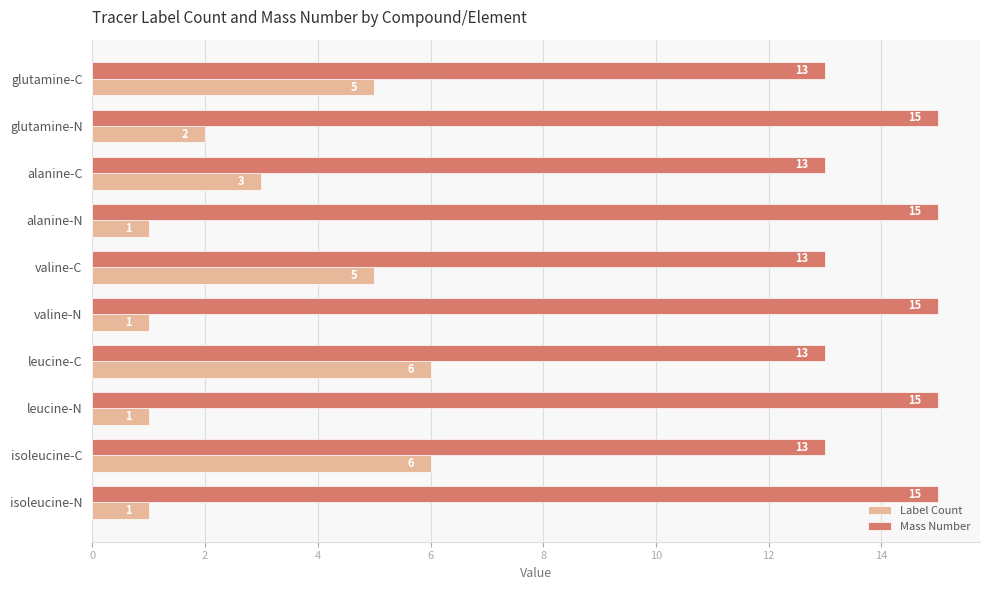

What is the sum of all Mass Number values?

140